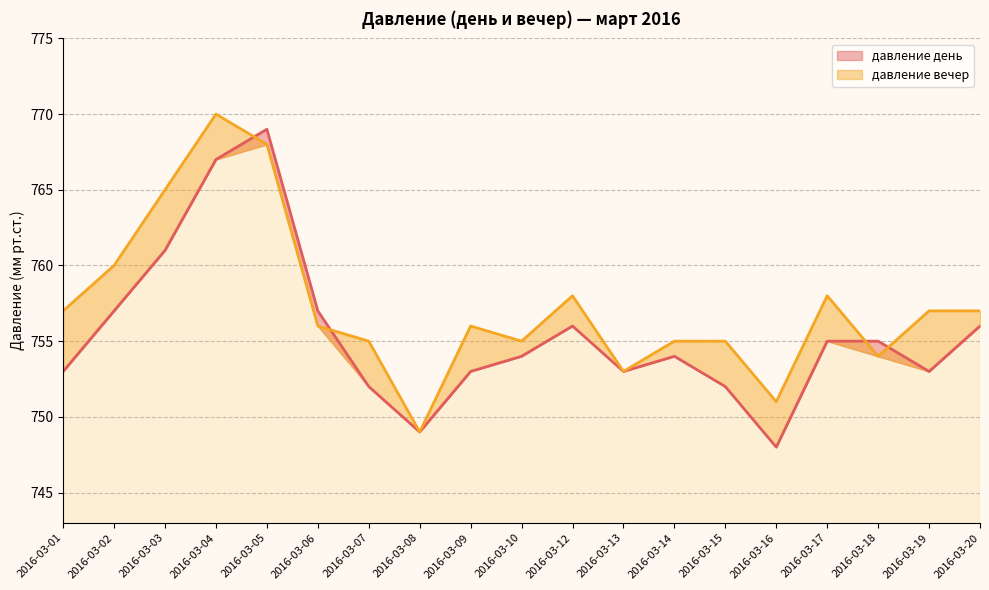

Between 2016-03-05 and 2016-03-07, which series saw the biggest shift?

давление день